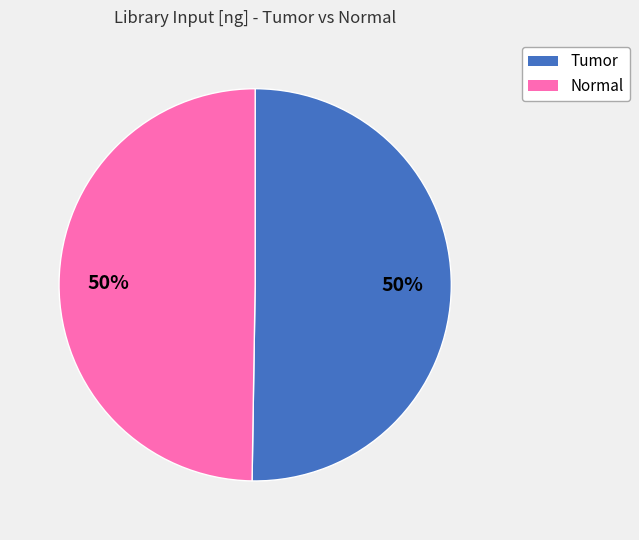

How many slices are in this pie chart?

2